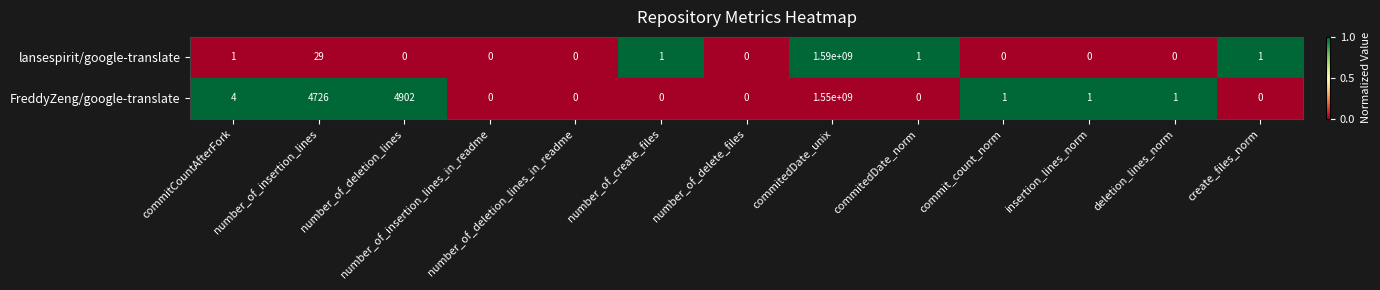

True or false: lansespirit/google-translate has a value of 2 at commitCountAfterFork.

False